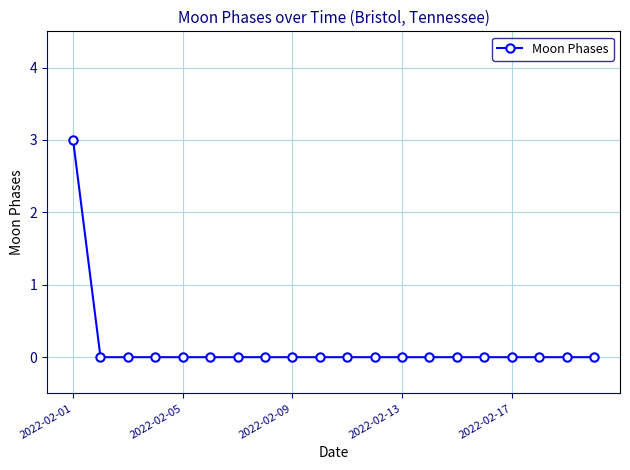

What is the maximum value shown in the chart?

3